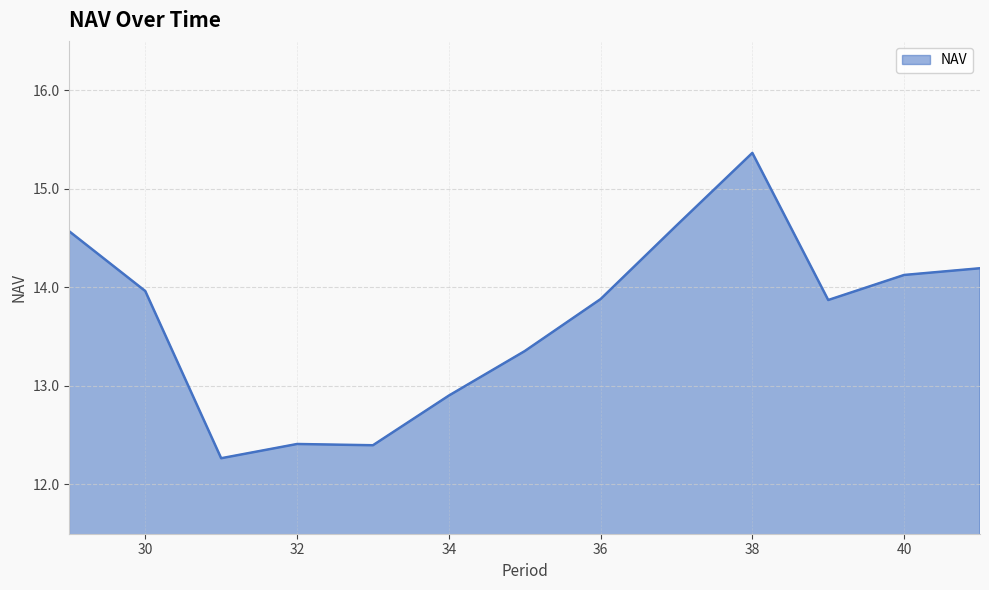

What is the sum of all values?

177.9